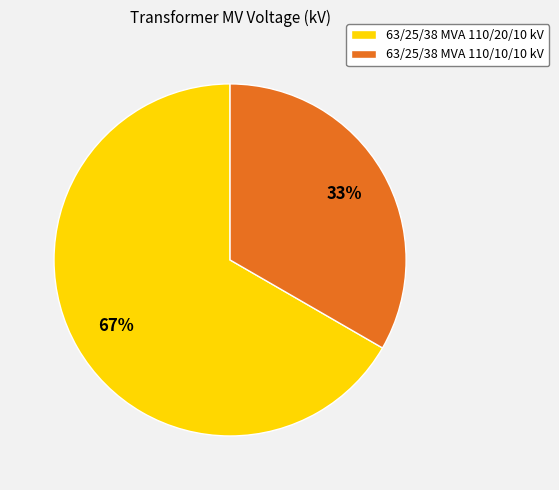

To the nearest percent, what is the combined percentage of 63/25/38 MVA 110/10/10 kV and 63/25/38 MVA 110/20/10 kV?

100%